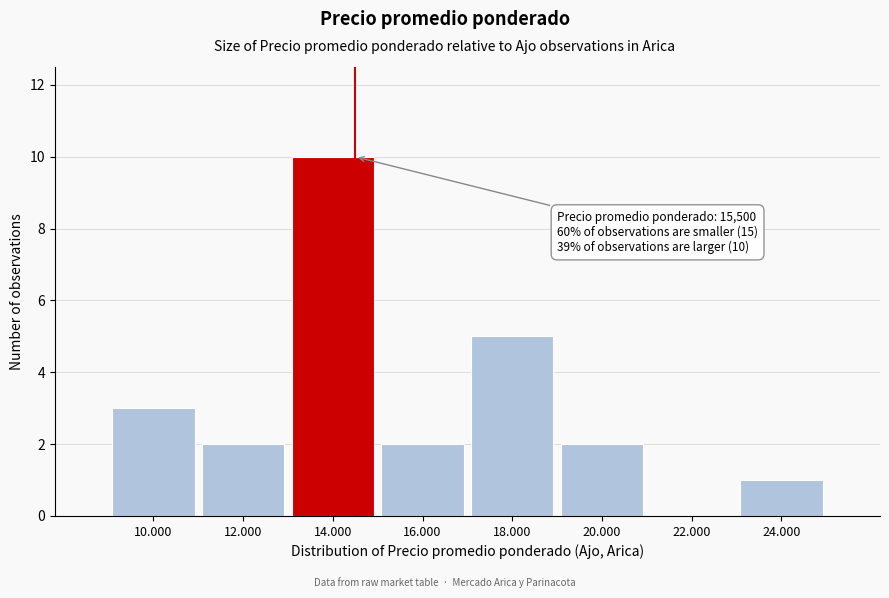

Reading left to right, list all the values displayed in this chart.

10.000=3	12.000=2	14.000=10	16.000=2	18.000=5	20.000=2	22.000=0	24.000=1